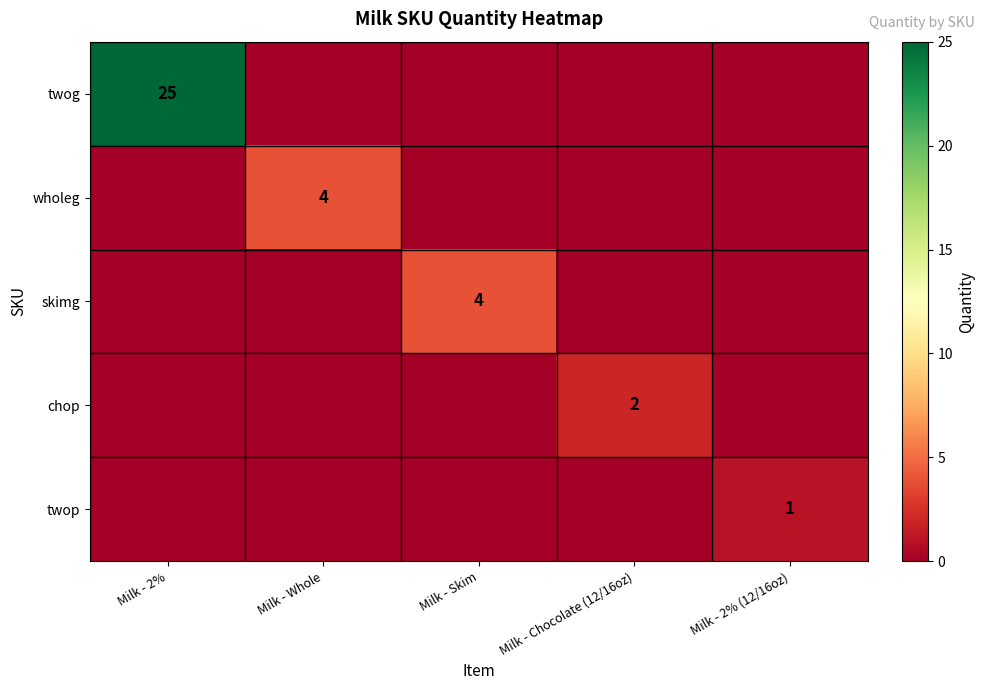

Which series has the largest range (max minus min)?

twog